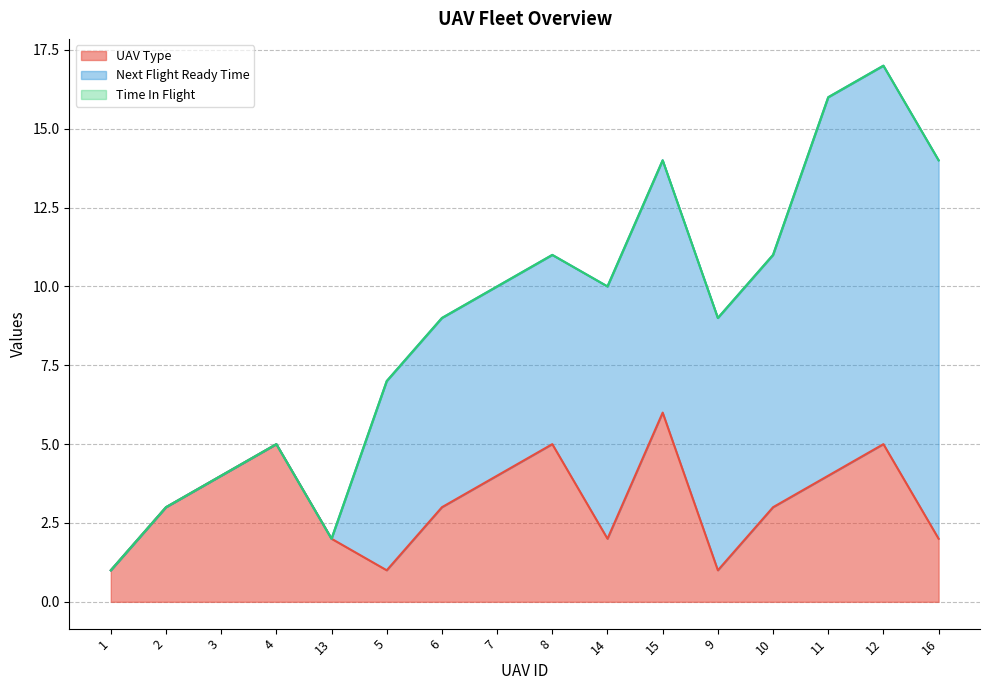

Which series has the widest spread of values?

Next Flight Ready Time